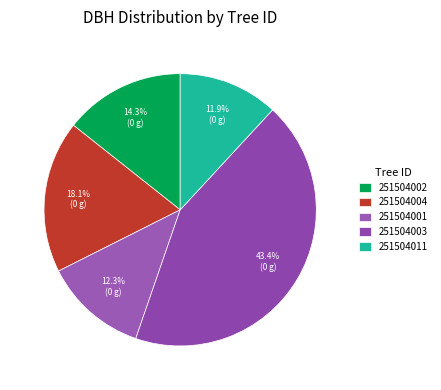

What is the smallest slice in the pie chart?

251504011